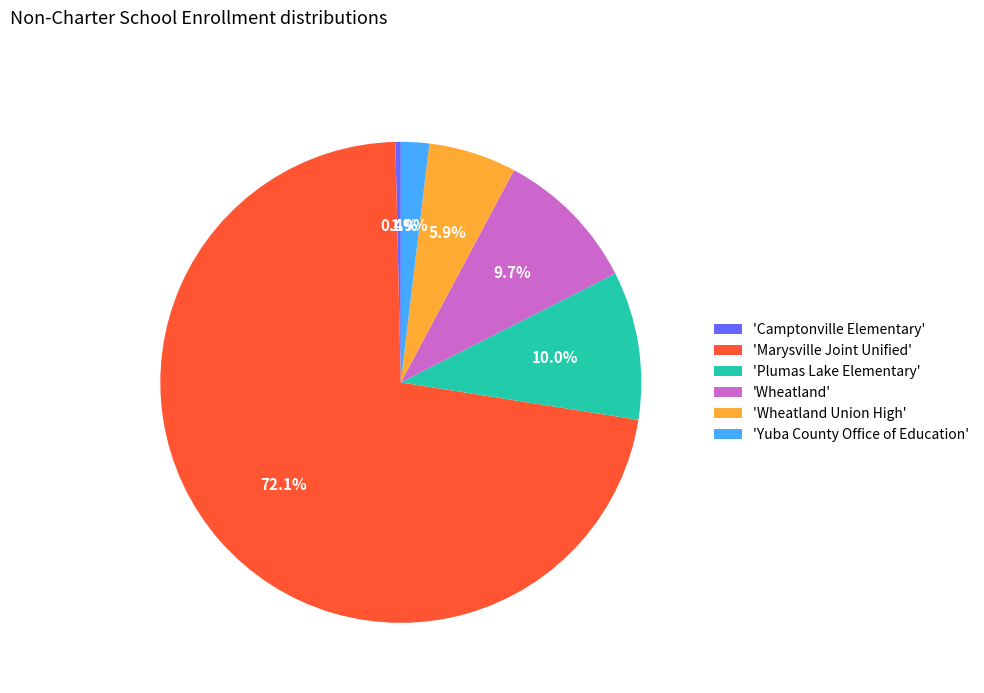

Does 'Marysville Joint Unified' account for over 50% of the chart?

Yes